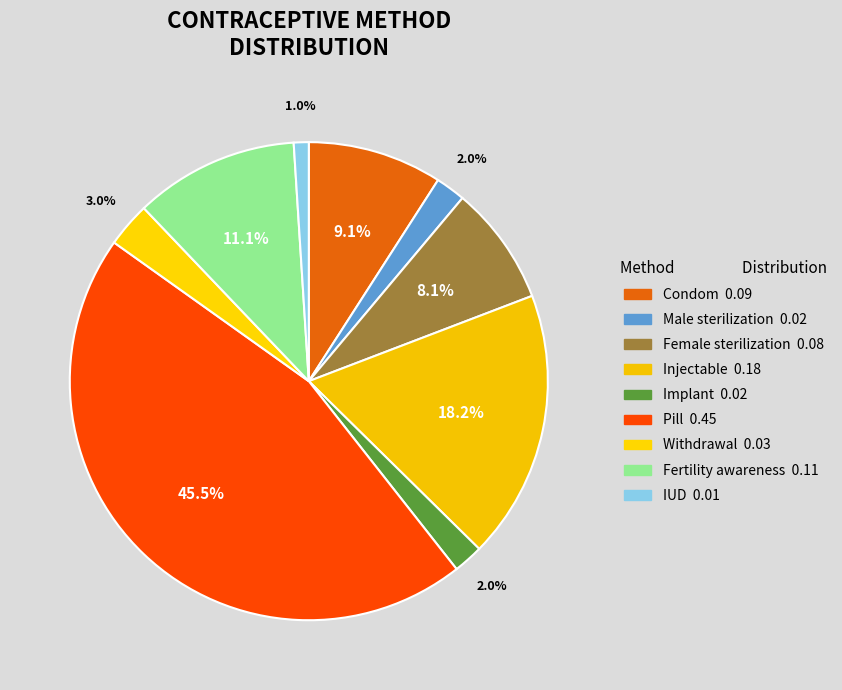

Rank the categories by value from highest to lowest.

Pill, Injectable, Fertility awareness, Condom, Female sterilization, Withdrawal, Male sterilization, Implant, IUD